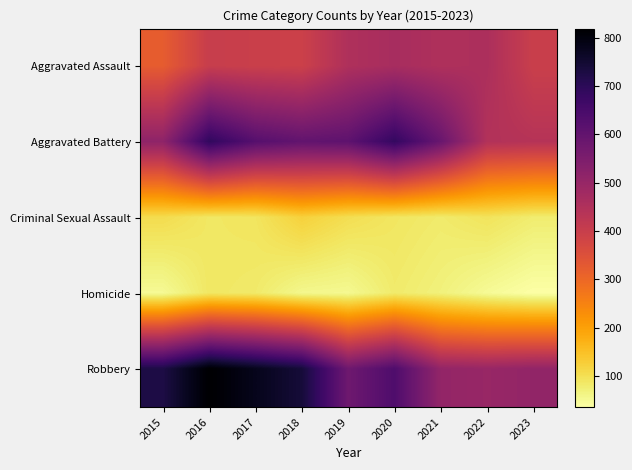

Between 2023 and 2017, which is larger?

2023